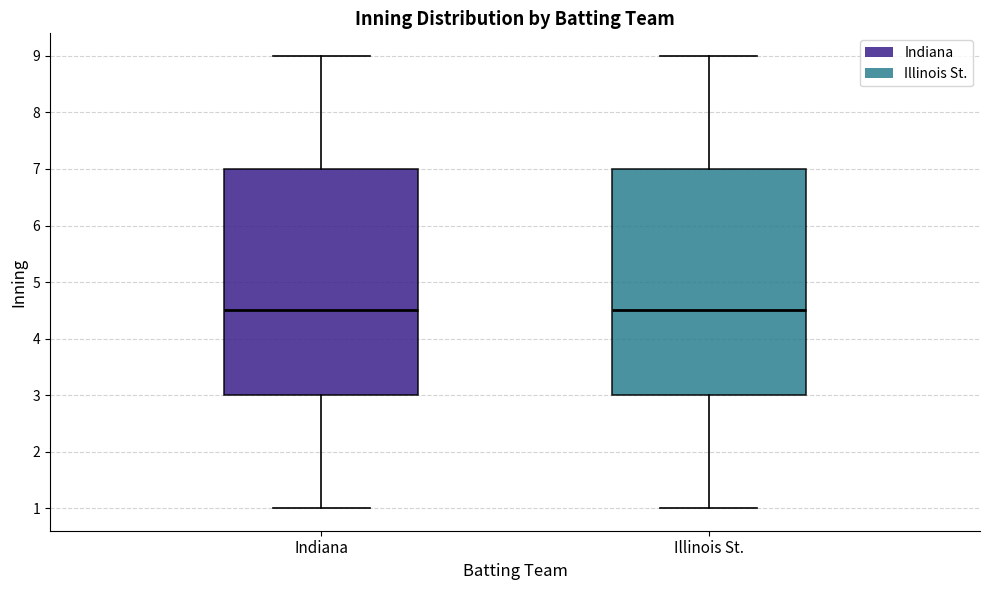

Where is the lower edge of the box for Indiana on the y-axis? The values are not printed on the chart, so give them approximately, as read against the axis.

3.0